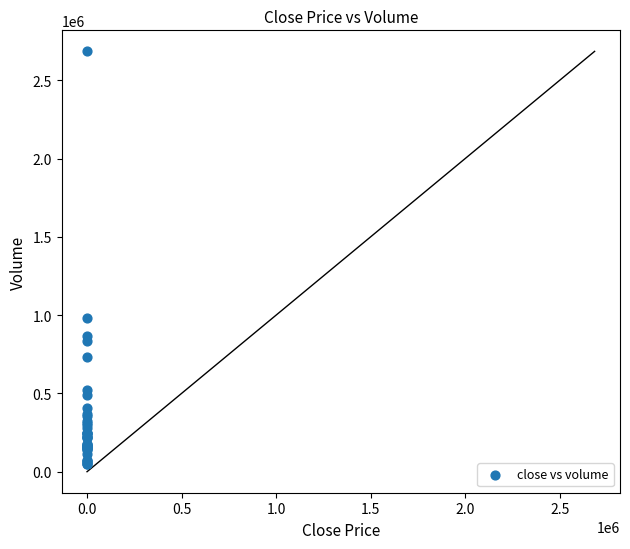

What Y value in the scatter plot is closest to 1366870?

983680